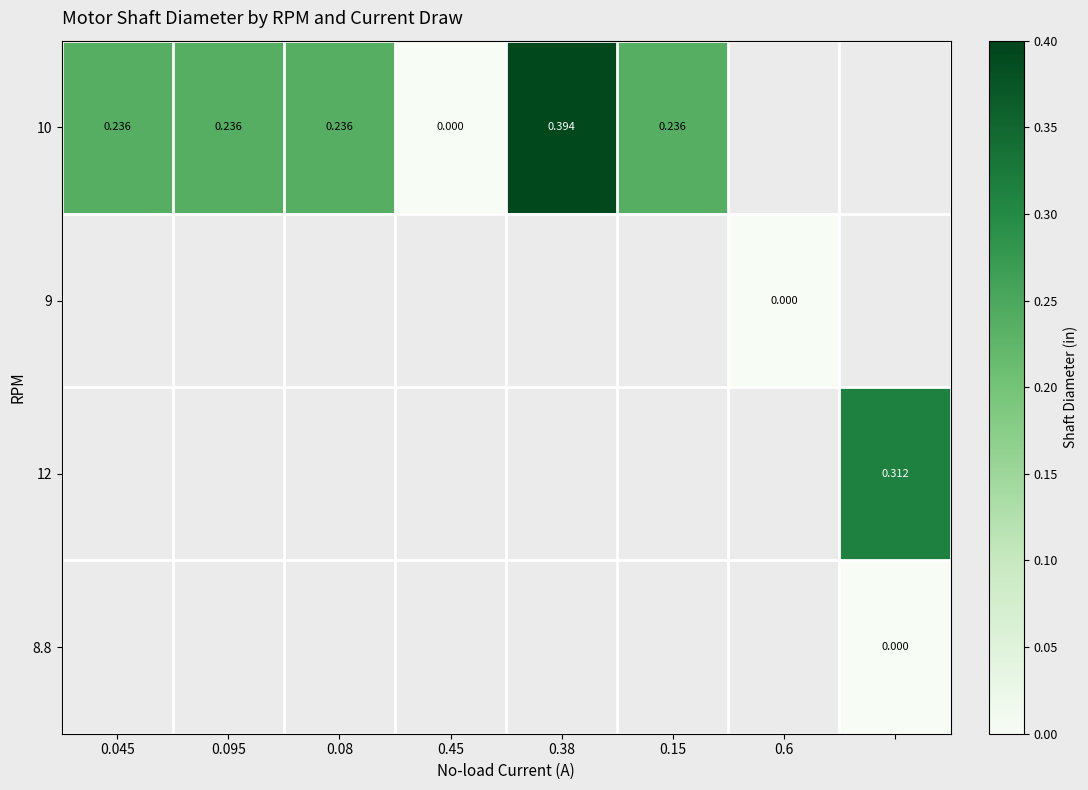

What is the difference between the maximum and minimum values in the 10 series?

0.4